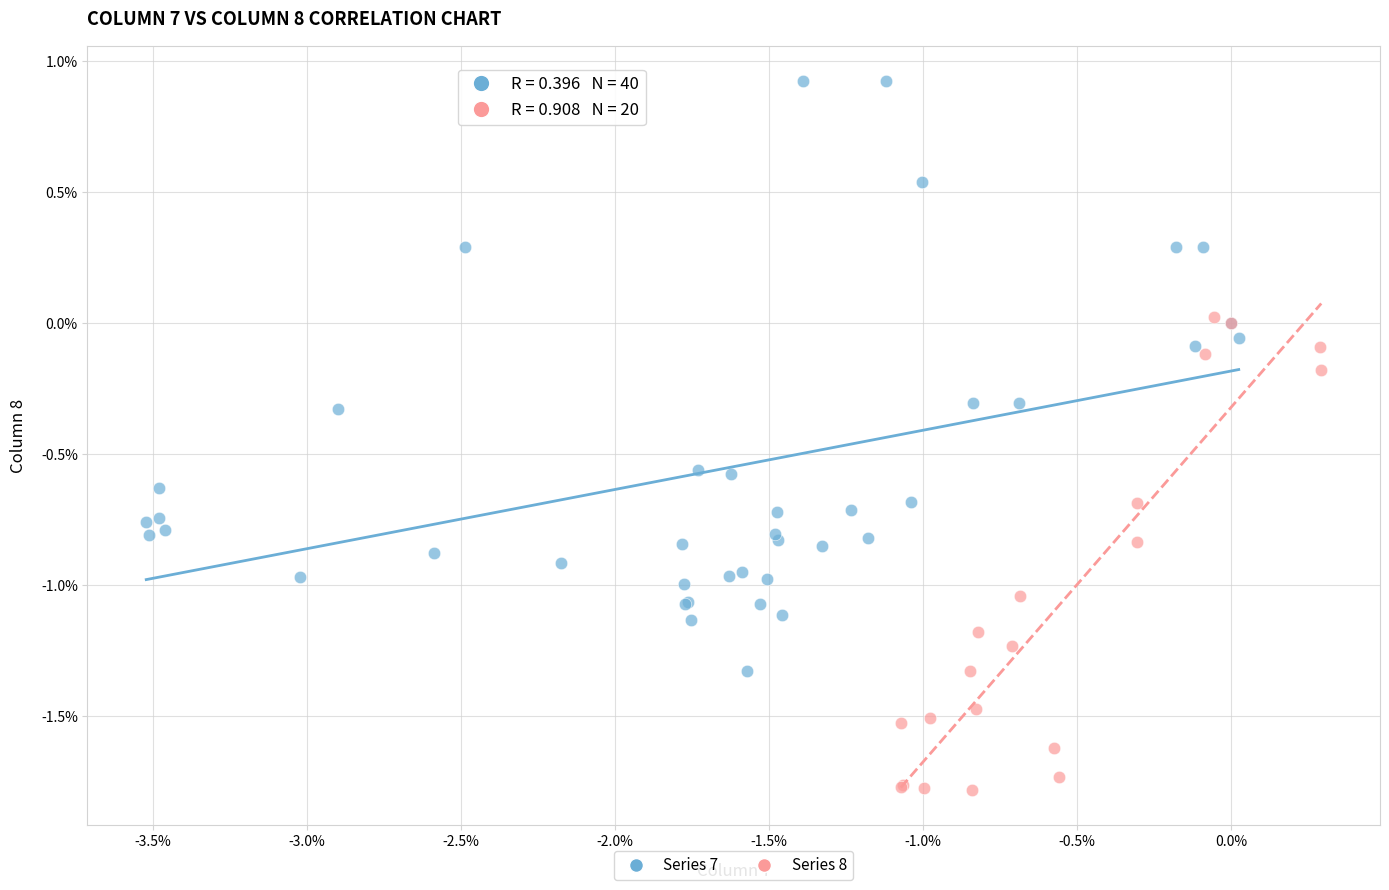

What are all the series names shown in the legend?

Series 7, Series 8